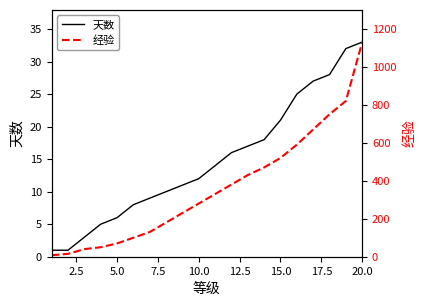

What is the value of the 天数 point at the 5th from the left?

6